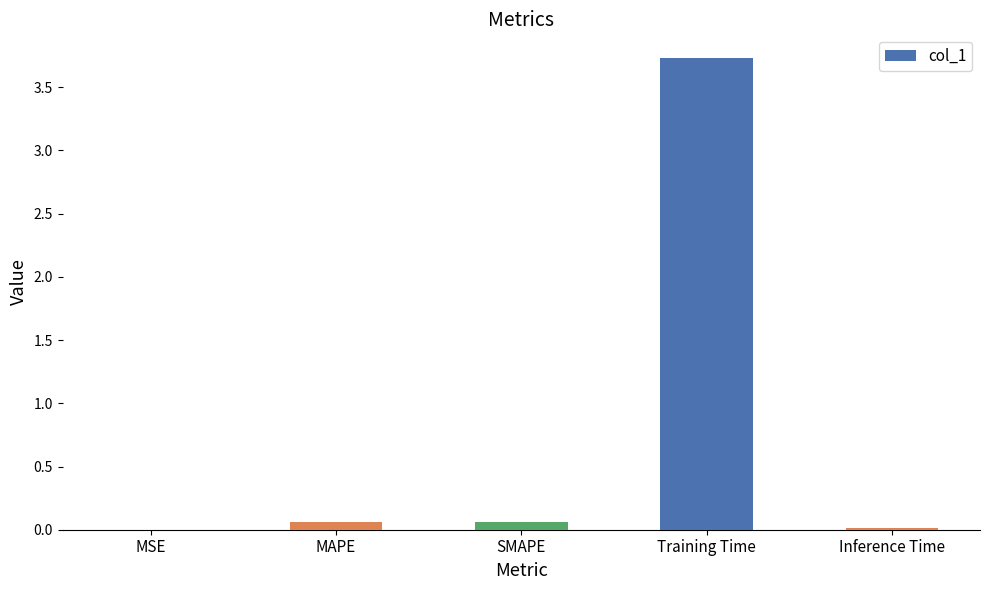

True or false: the data shows 0.0 at Inference Time.

True